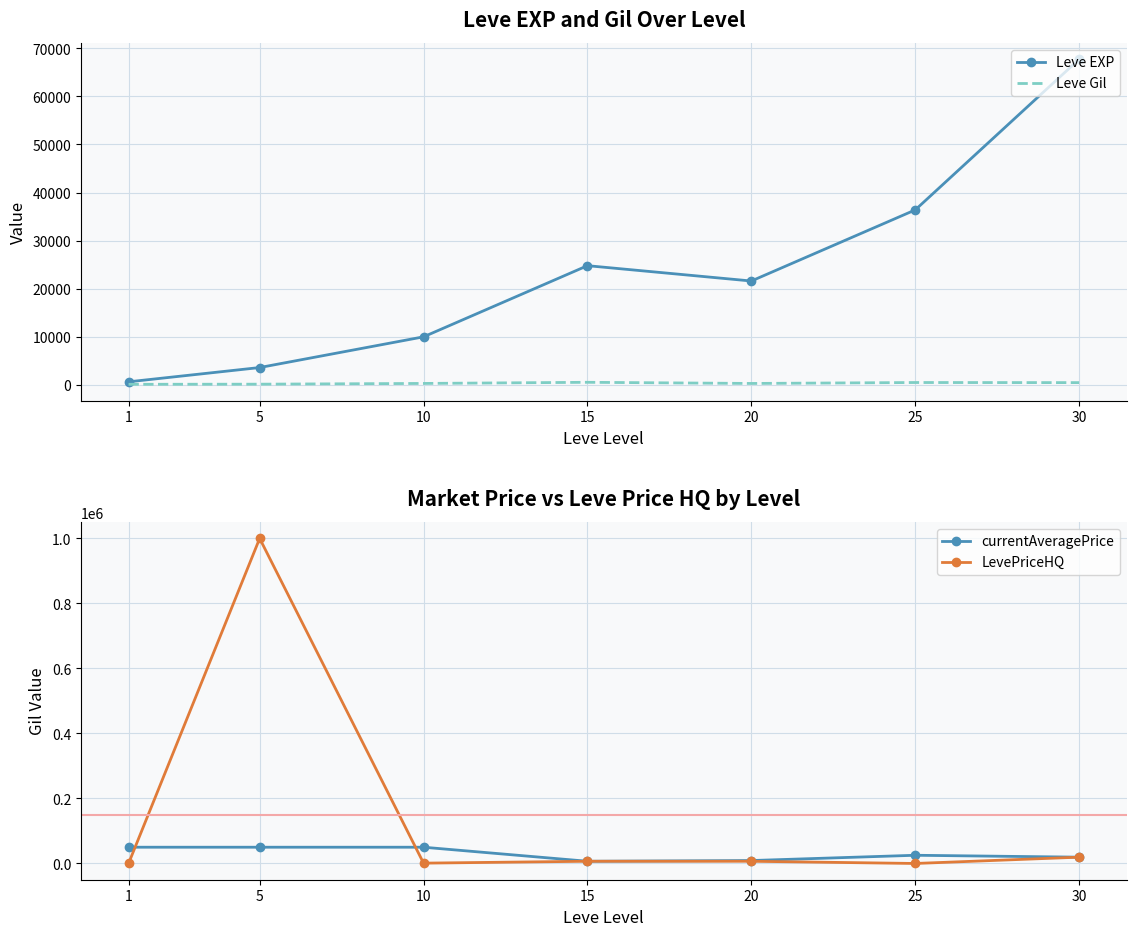

At how many categories does at least one series exceed 544159?

1